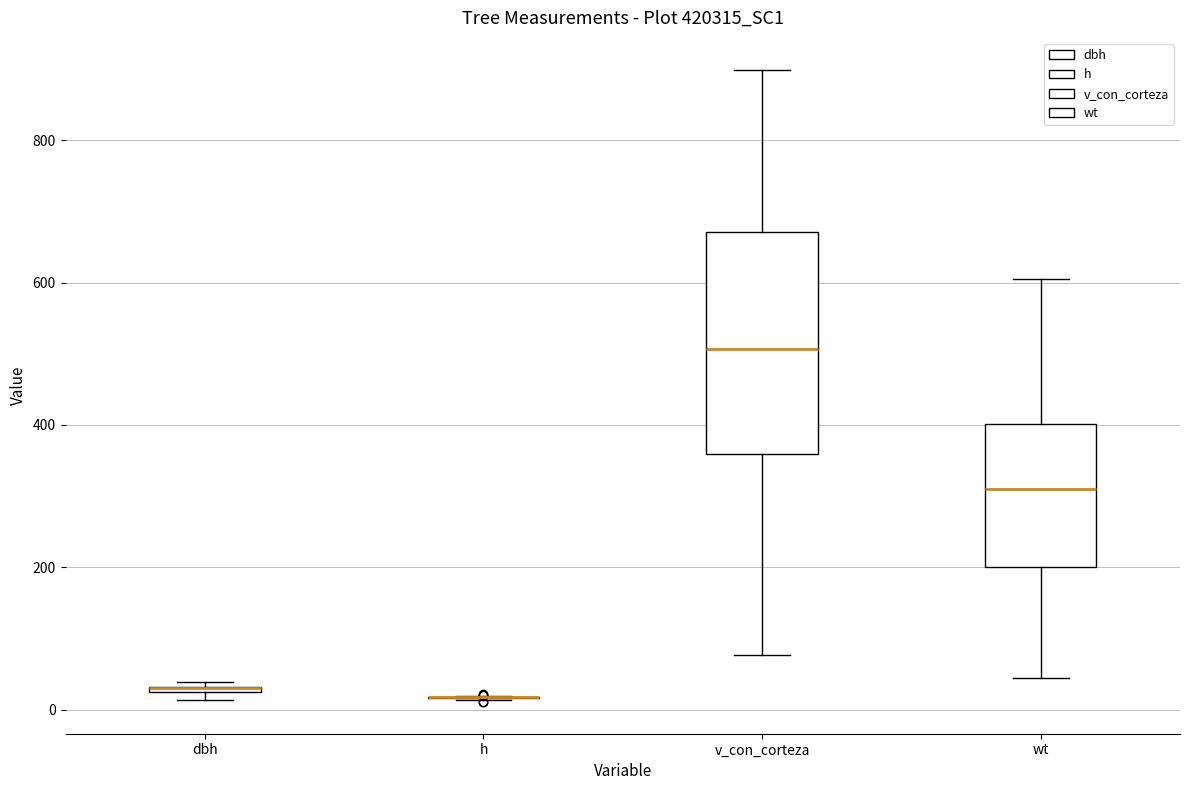

Which box is the tallest, from its lower edge to its upper edge?

v_con_corteza